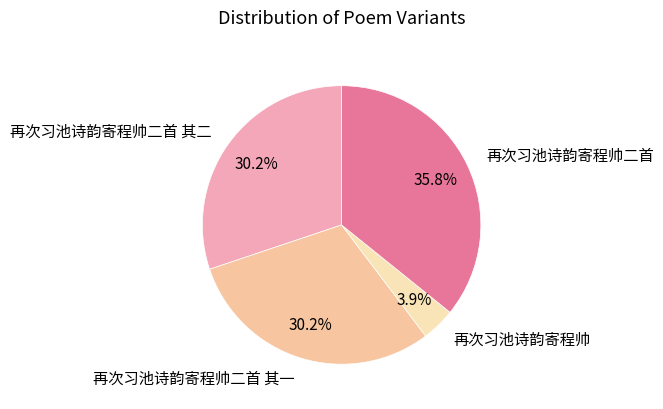

What is the largest slice in the pie chart?

再次习池诗韵寄程帅二首